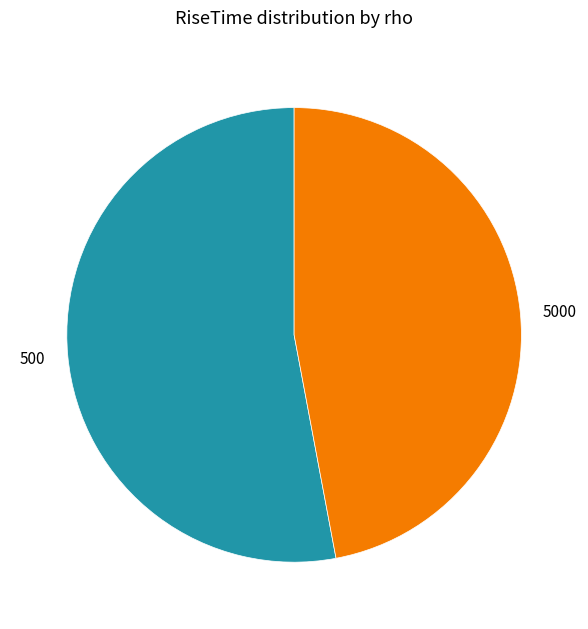

How many slices are in this pie chart?

2